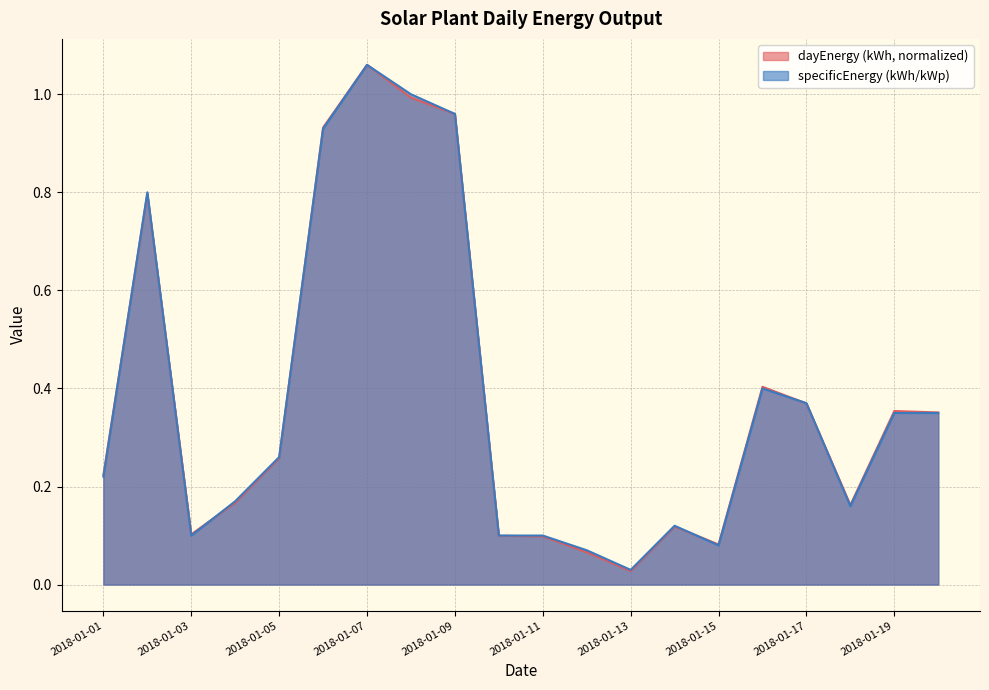

Where is specificEnergy (kWh/kWp) nearest to the value 0?

2018-01-13